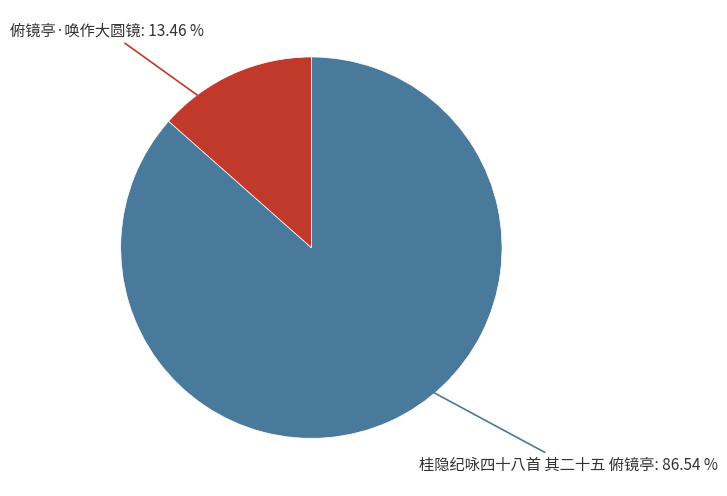

Is there any slice that represents more than half of the pie?

Yes